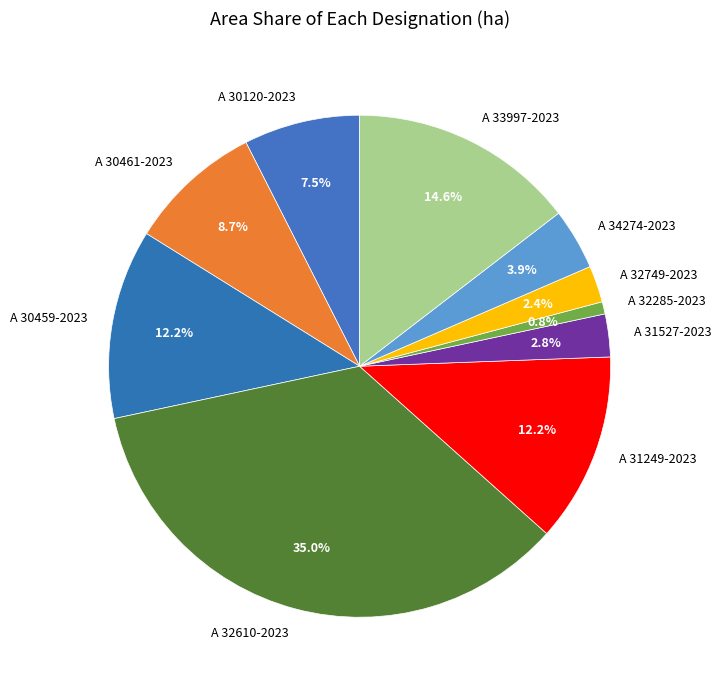

Count the number of slices in the pie.

10